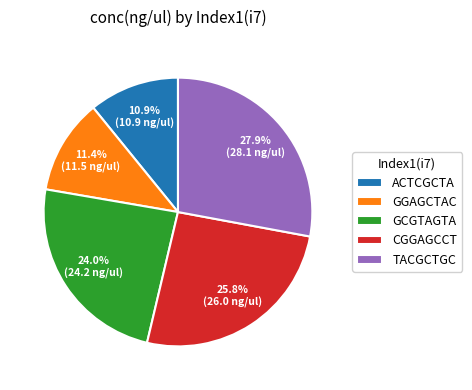

What percentage is NOT represented by TACGCTGC?

72.1%